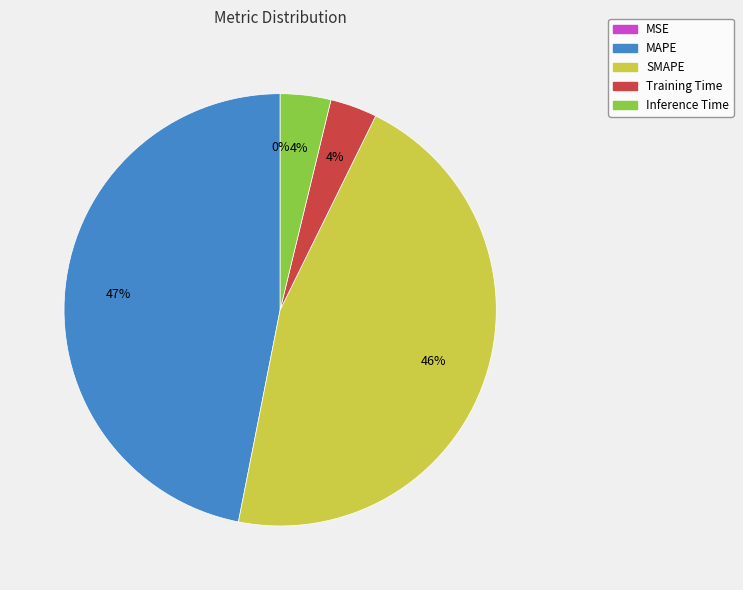

To the nearest percent, what is the average slice percentage?

20%